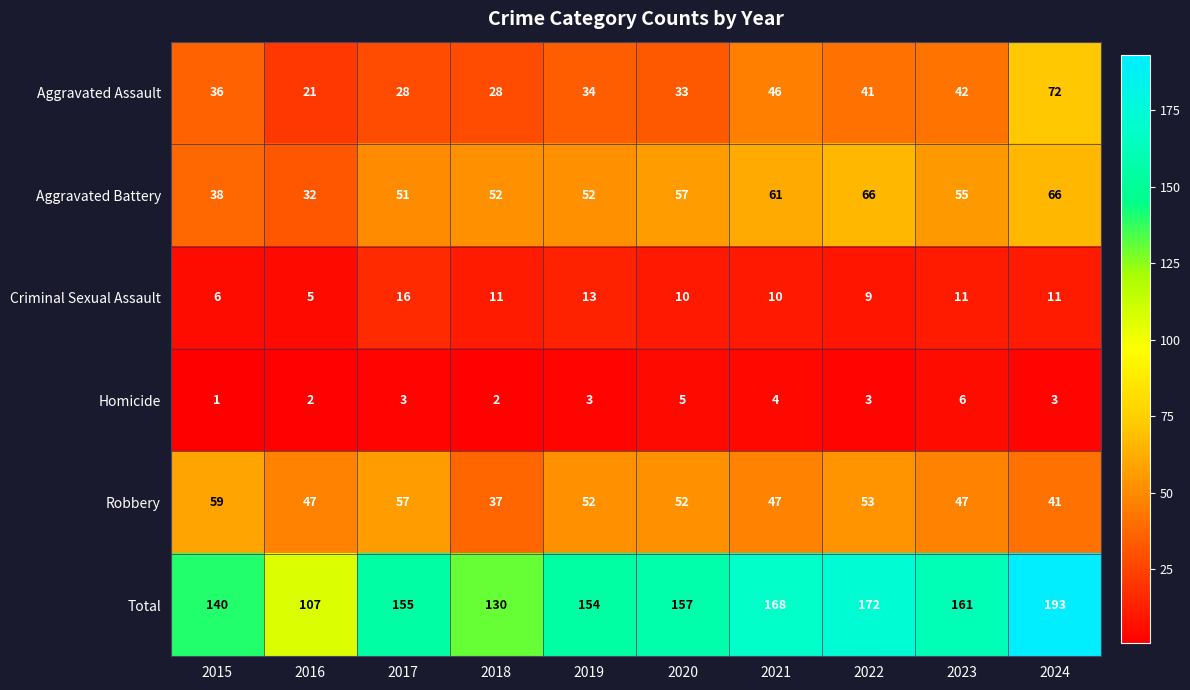

At which label does Aggravated Battery first exceed 55?

2020